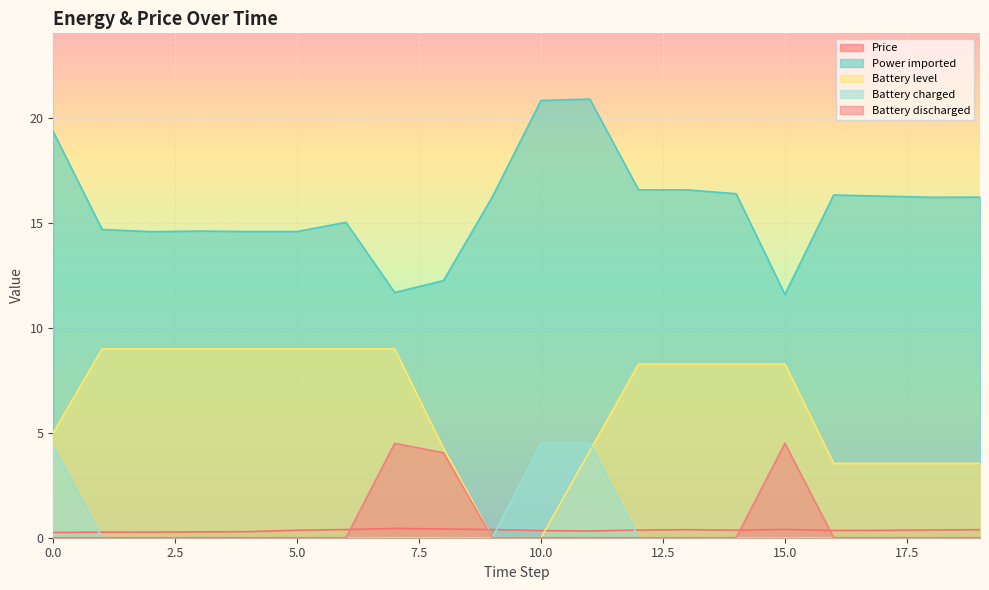

Between 15 and 3, which is larger?

15